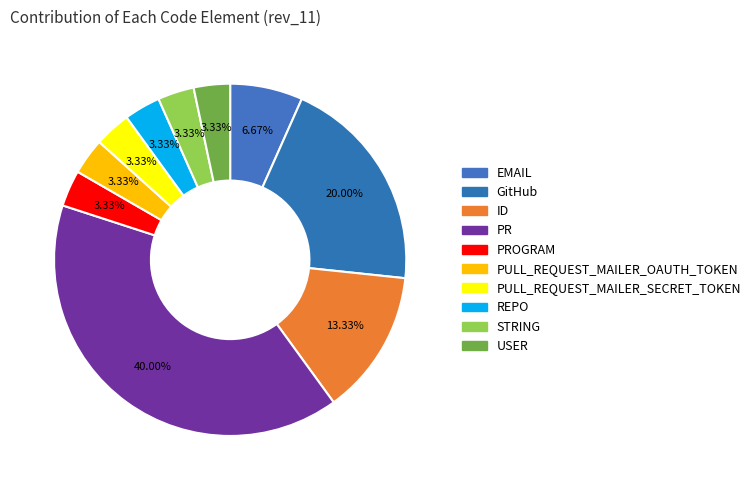

To the nearest percent, what is the combined percentage of STRING and GitHub?

23%